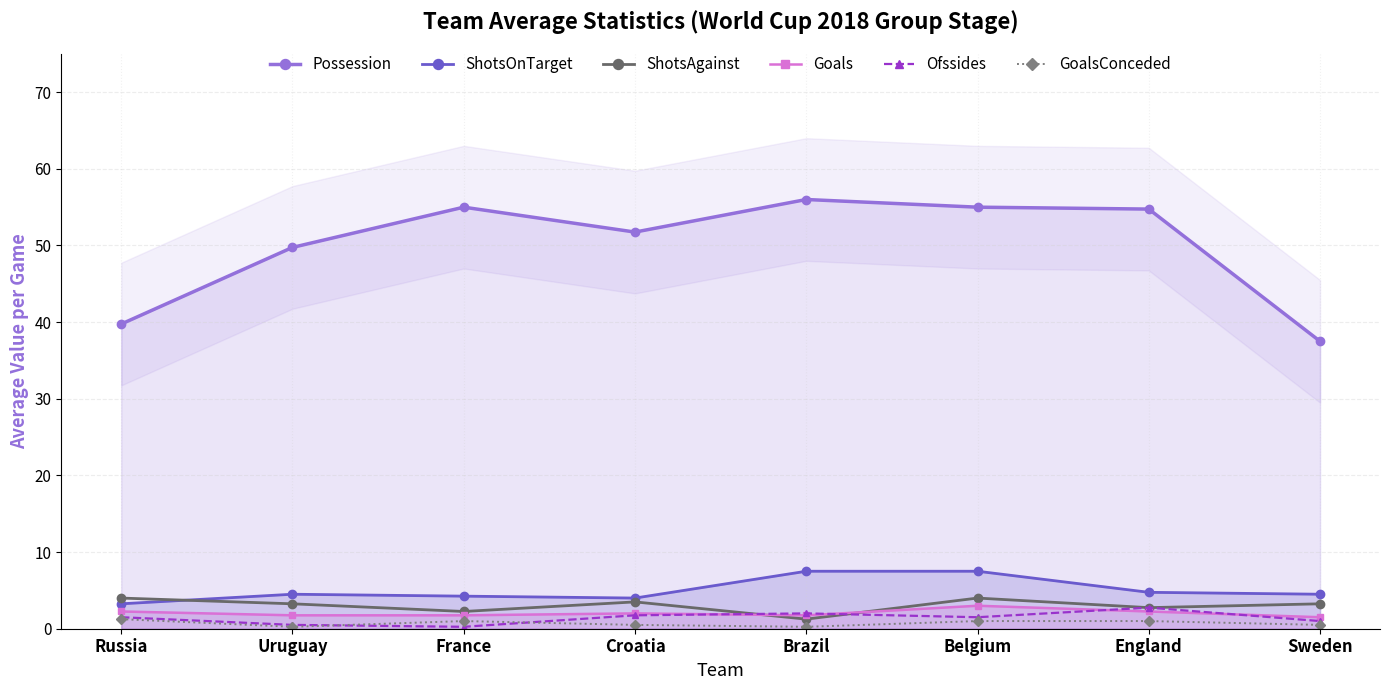

At which category is the sum across all series the highest?

Belgium